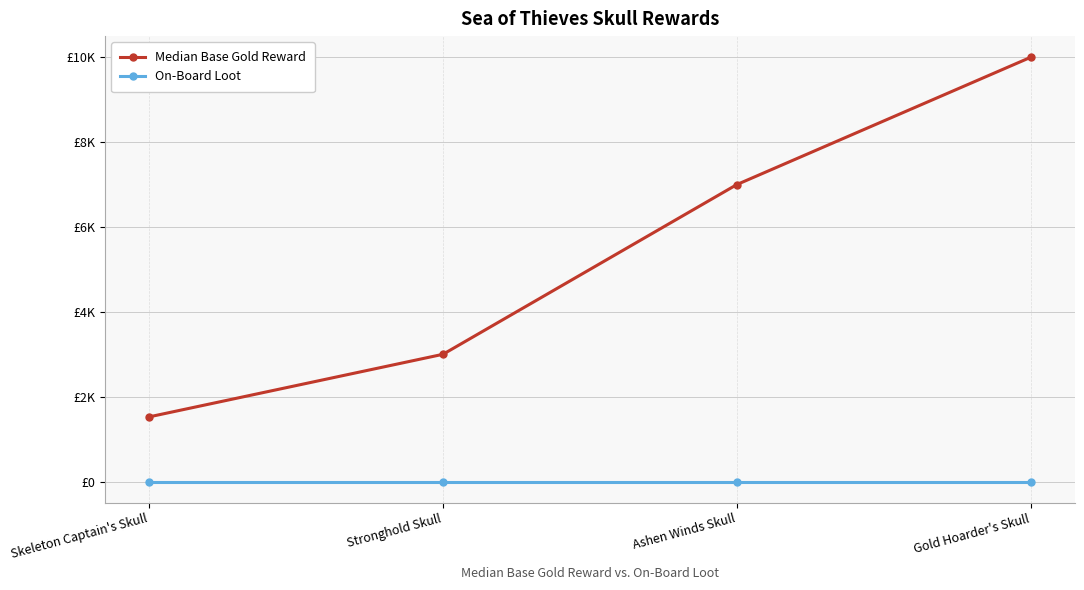

How many Median Base Gold Reward values are between 3000 and 10000?

3